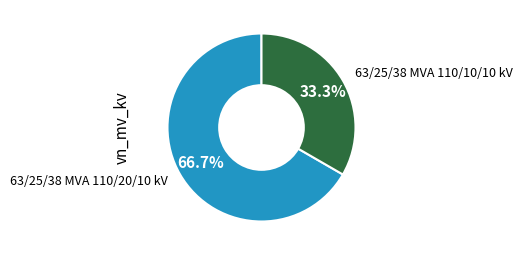

Count the number of slices in the pie.

2